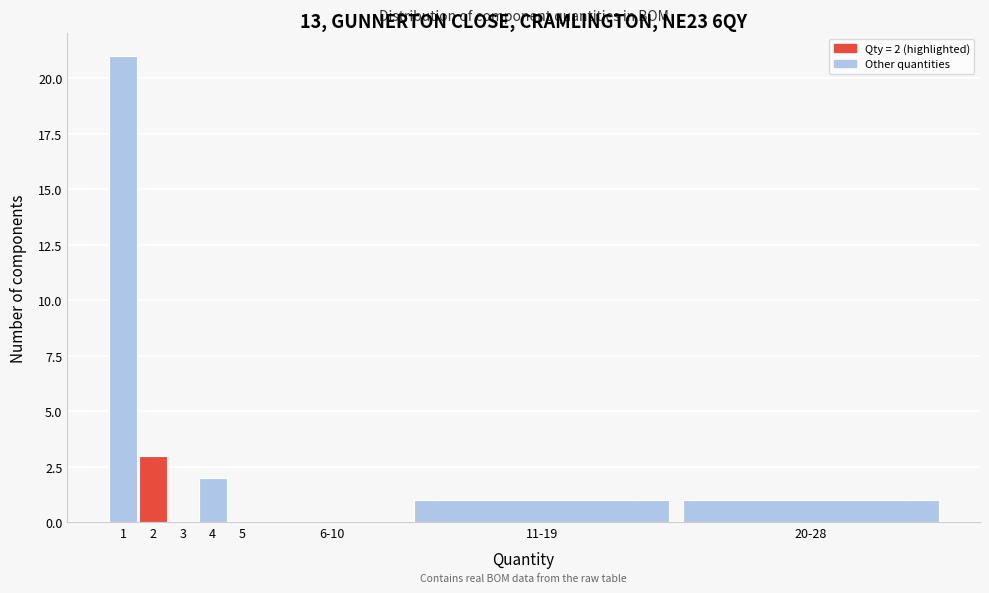

Reading right to left, what are all the values shown in this chart?

20-28=1	11-19=1	6-10=0	5=0	4=2	3=0	2=3	1=21